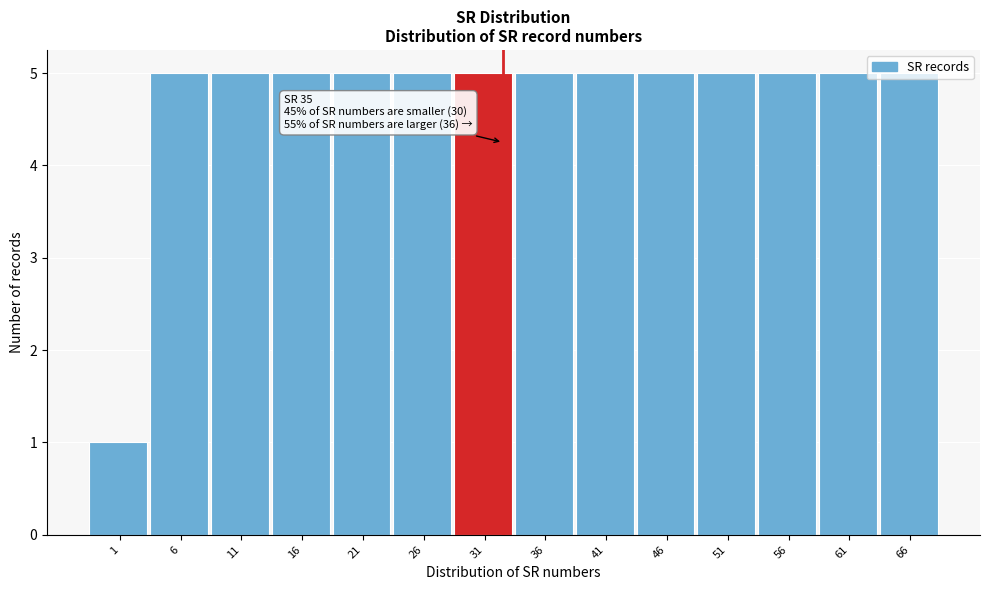

Approximately how many times larger is the value at 41 compared to 36?

1.0